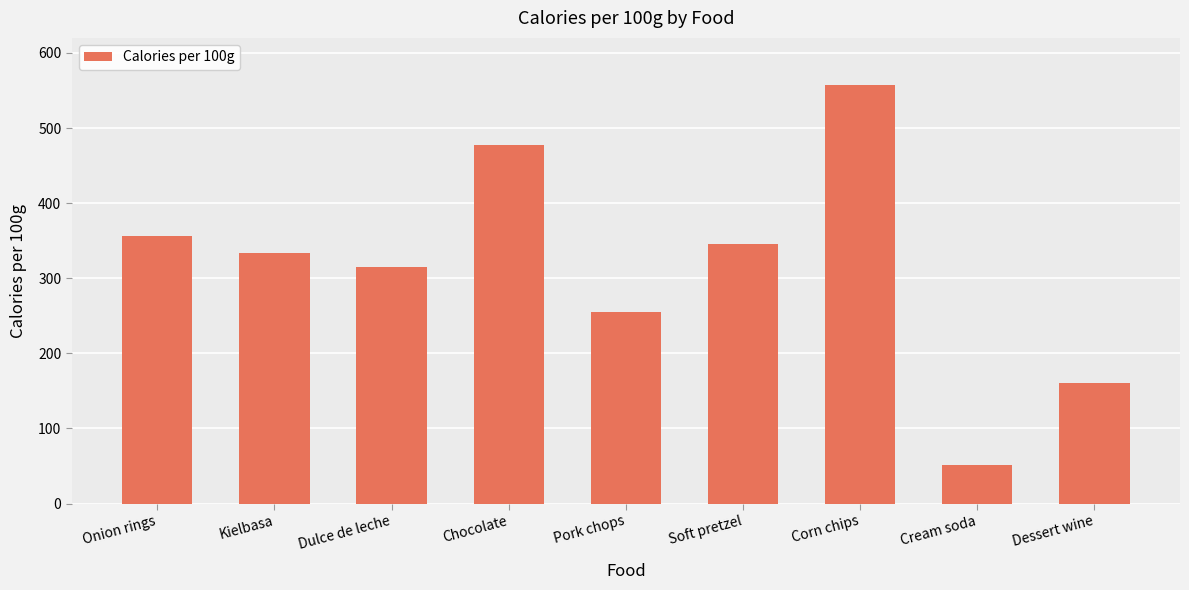

What is the greatest value displayed?

557